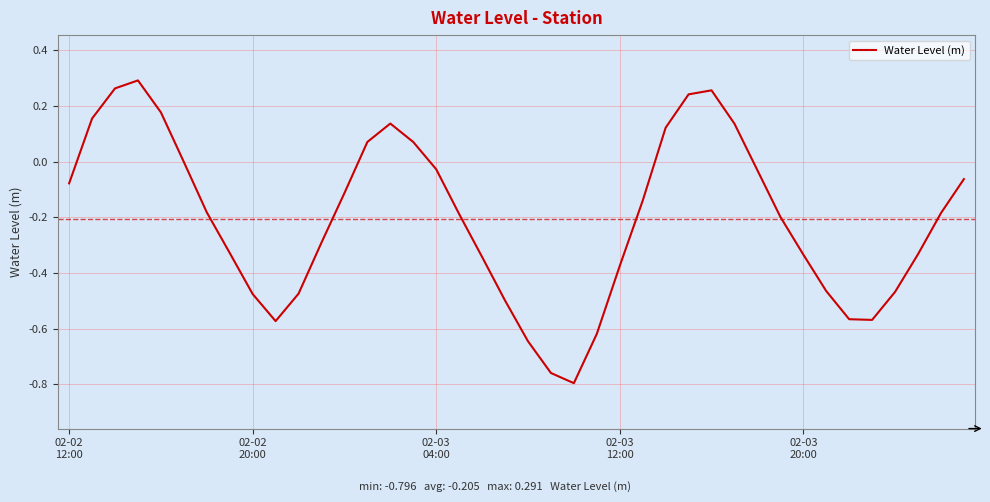

What is the difference between the maximum and minimum values?

1.1